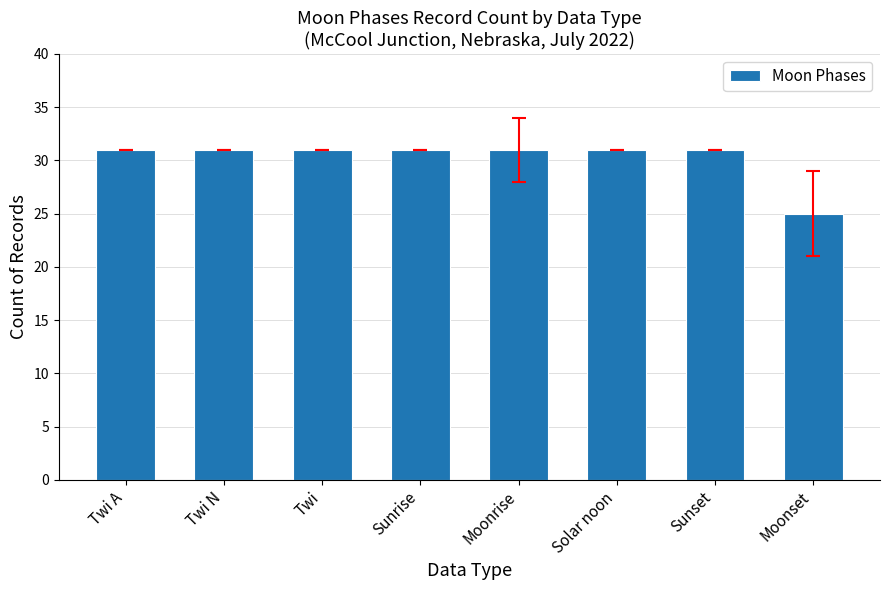

The chart shows a value of 14 at Moonrise. True or false?

False